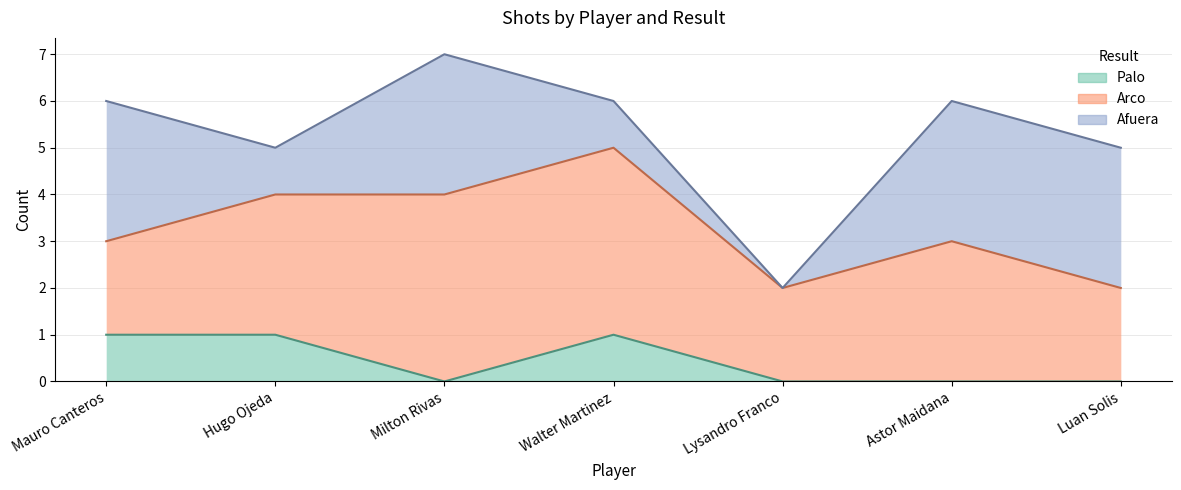

Reading right to left, extract all data points from this chart.

Palo: Luan Solis=0	Astor Maidana=0	Lysandro Franco=0	Walter Martinez=1	Milton Rivas=0	Hugo Ojeda=1	Mauro Canteros=1
Arco: Luan Solis=2	Astor Maidana=3	Lysandro Franco=2	Walter Martinez=4	Milton Rivas=4	Hugo Ojeda=3	Mauro Canteros=2
Afuera: Luan Solis=3	Astor Maidana=3	Lysandro Franco=0	Walter Martinez=1	Milton Rivas=3	Hugo Ojeda=1	Mauro Canteros=3